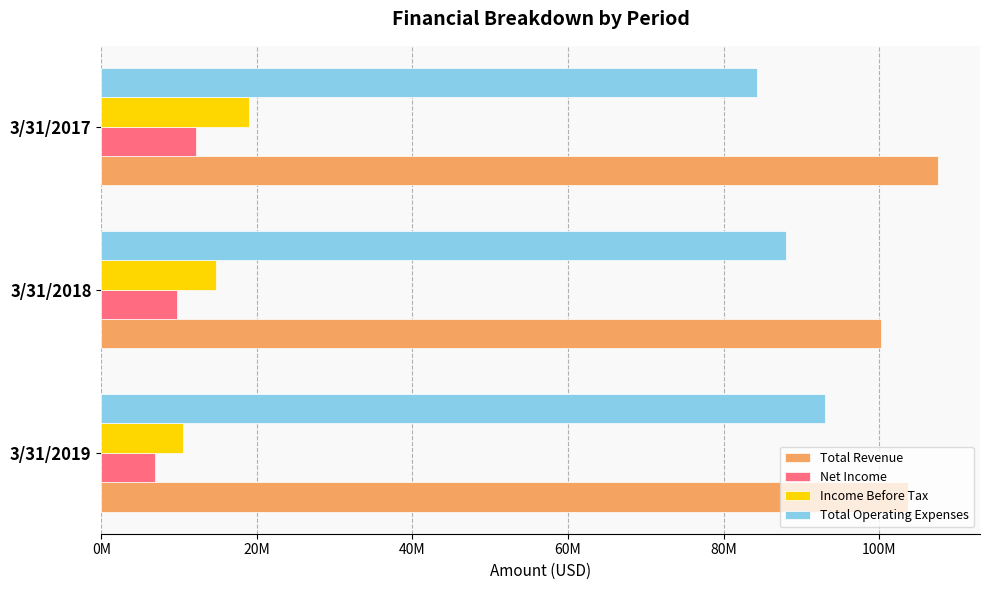

What are all the series names shown in the legend?

Total Revenue, Net Income, Income Before Tax, Total Operating Expenses